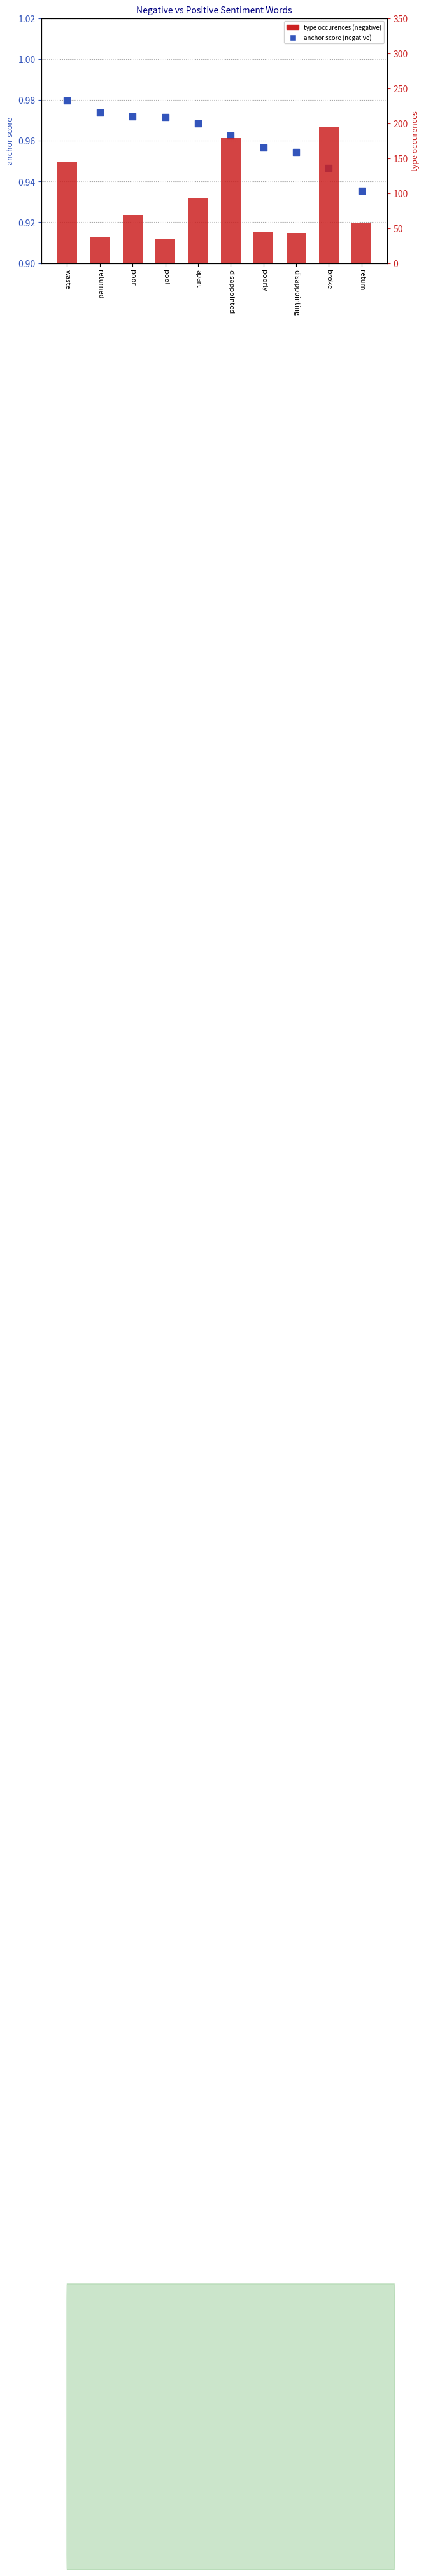

Which series has the largest total across all categories?

type occurences (negative)